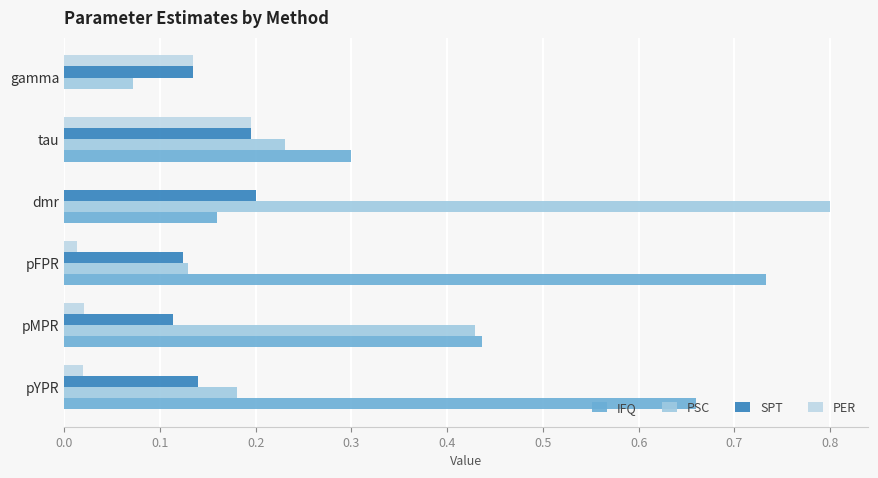

What is the average value of the IFQ series?

0.4